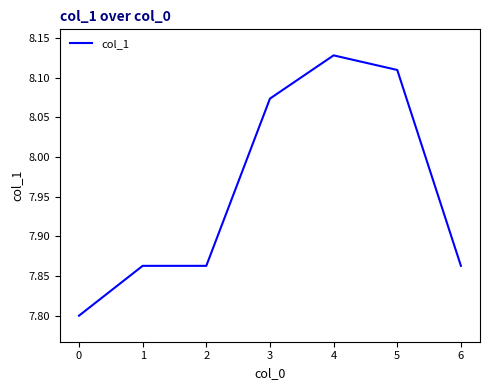

True or false: the data shows 5.6 at 2.

False